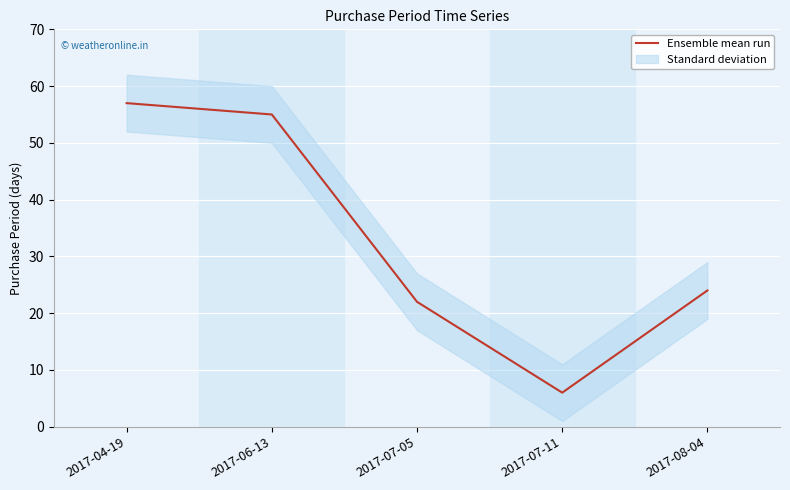

What is the change in value from 2017-04-19 to 2017-06-13?

-2